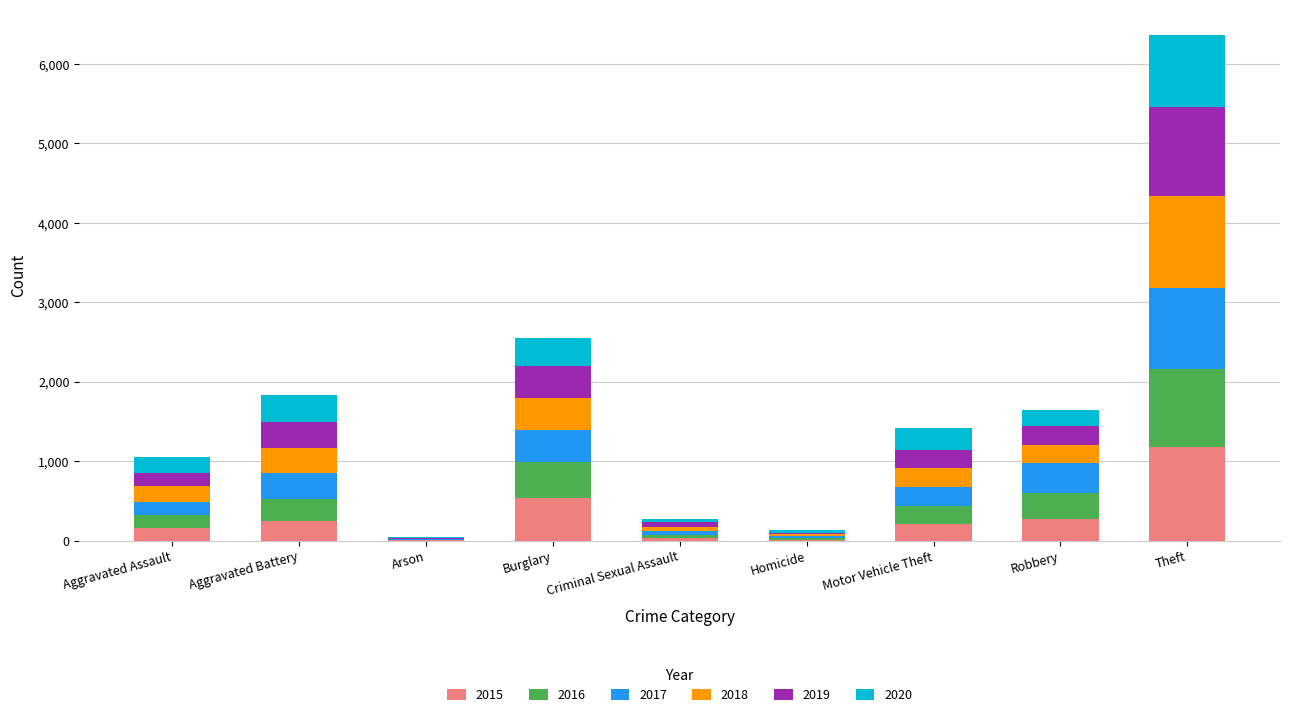

What is the sum of all 2015 values?

2667